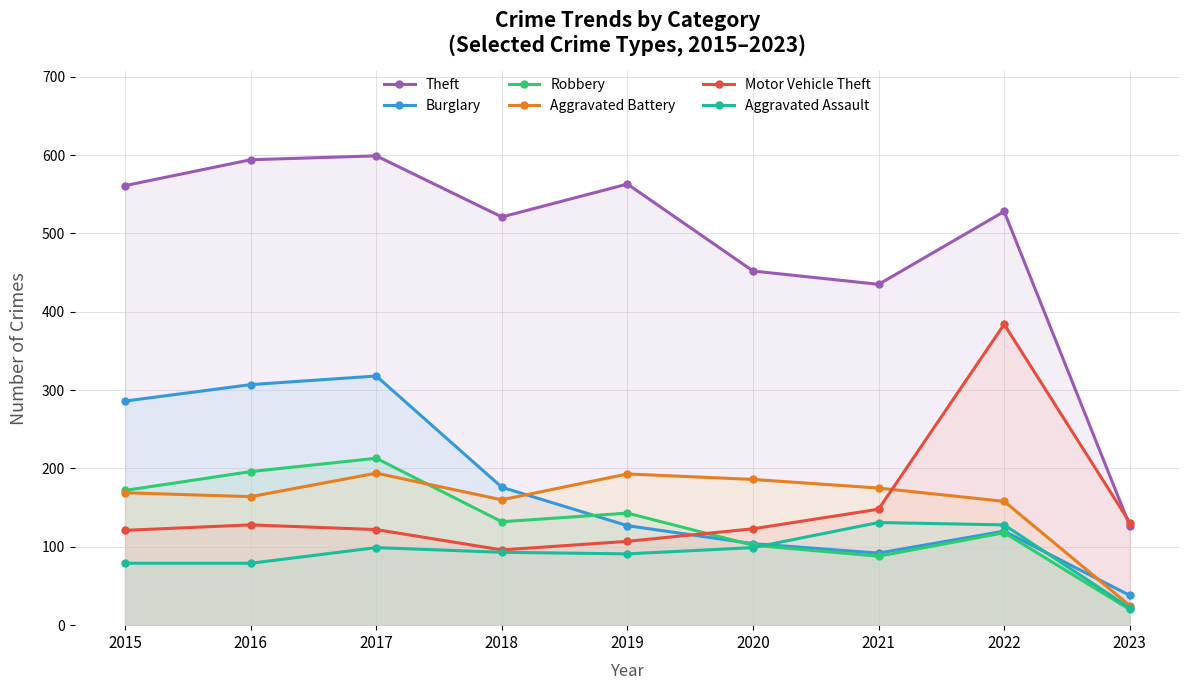

At which label does Motor Vehicle Theft first exceed 123?

2016